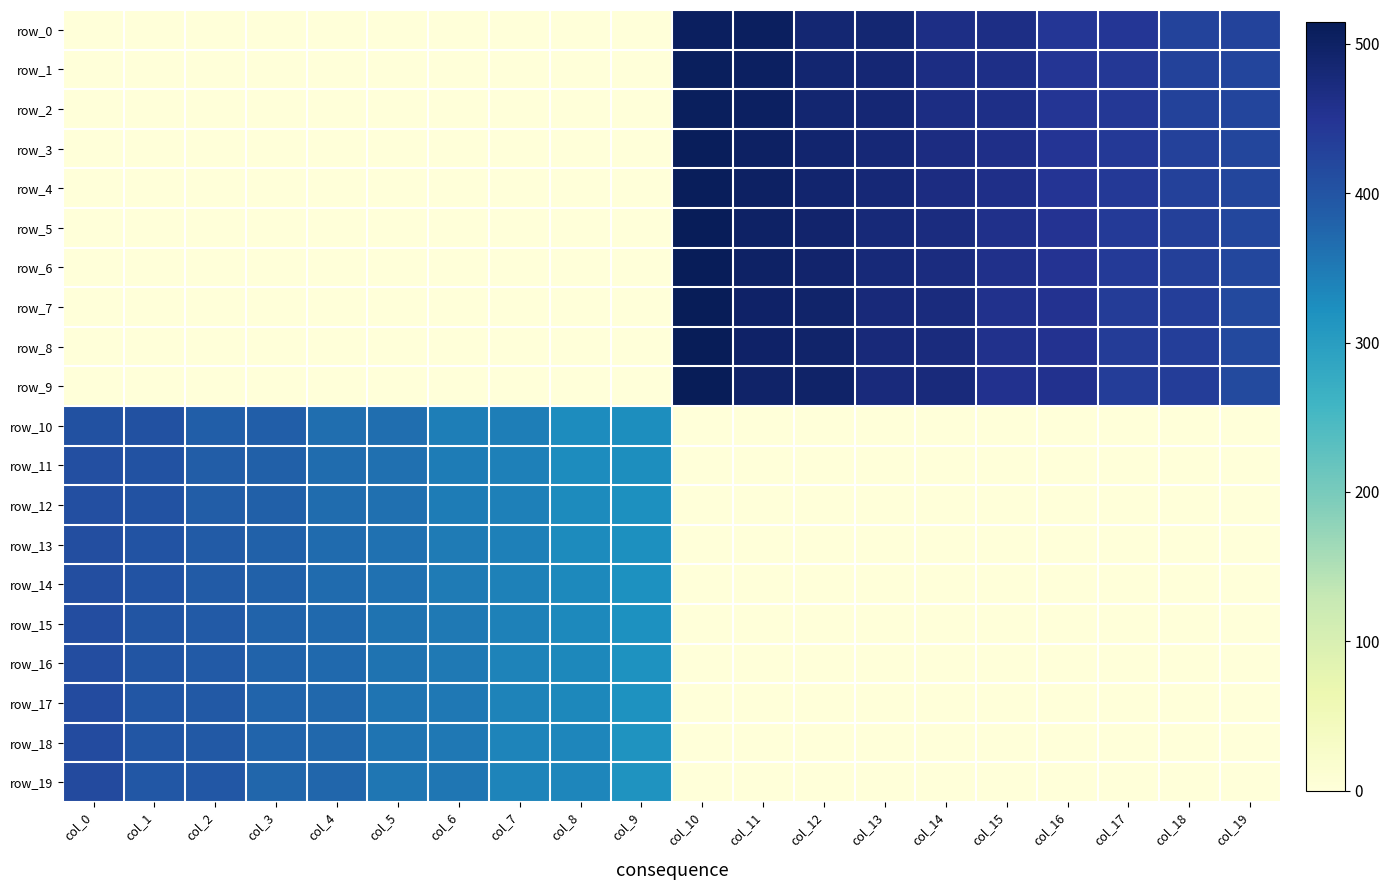

How many values in the row_4 series exceed 421?

9